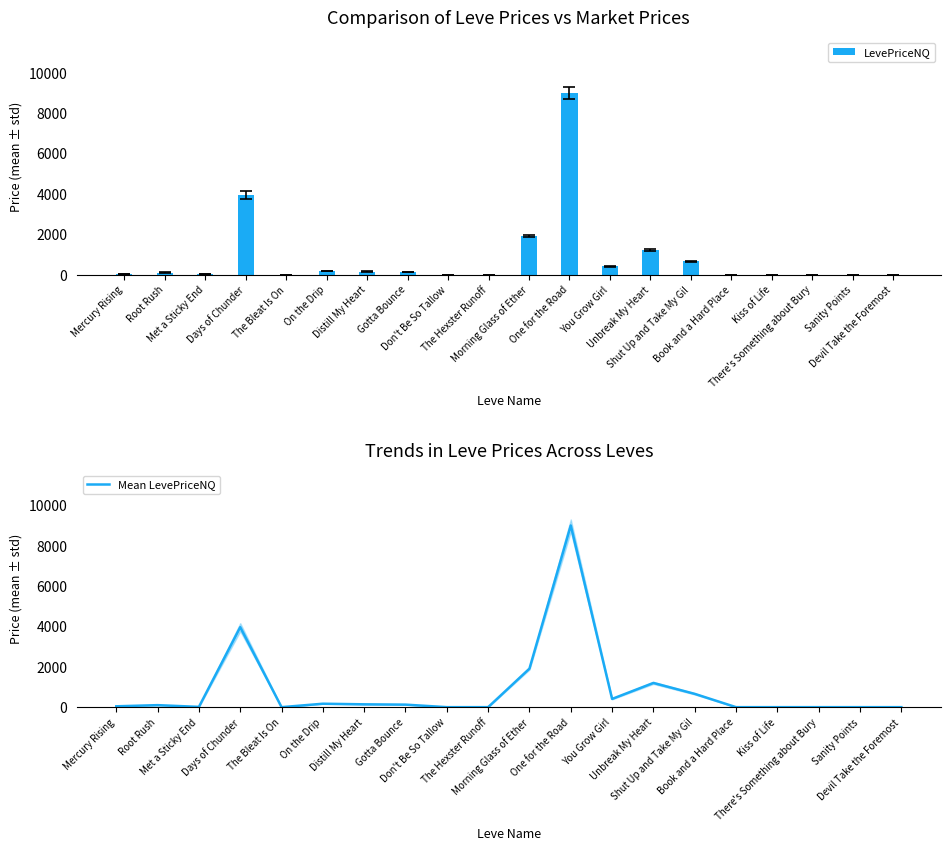

The LevePriceNQ series shows 13.5 at Met a Sticky End. True or false?

True